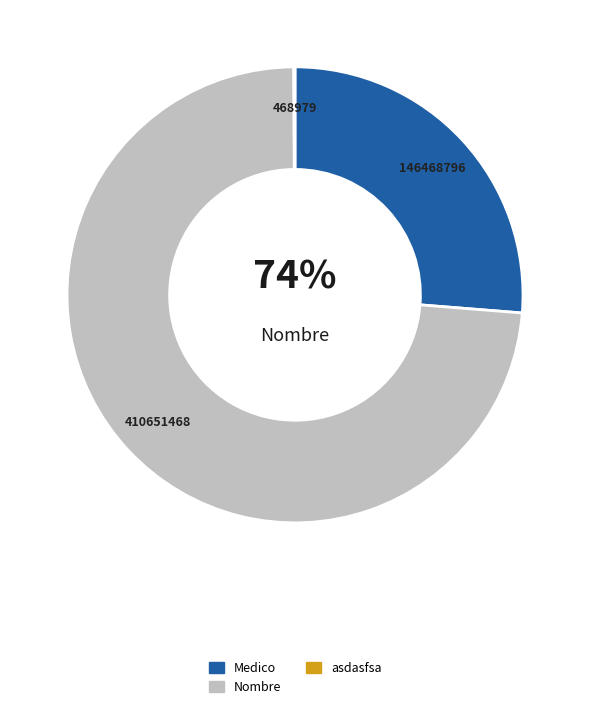

How much of the chart is everything except Medico?

73.7%